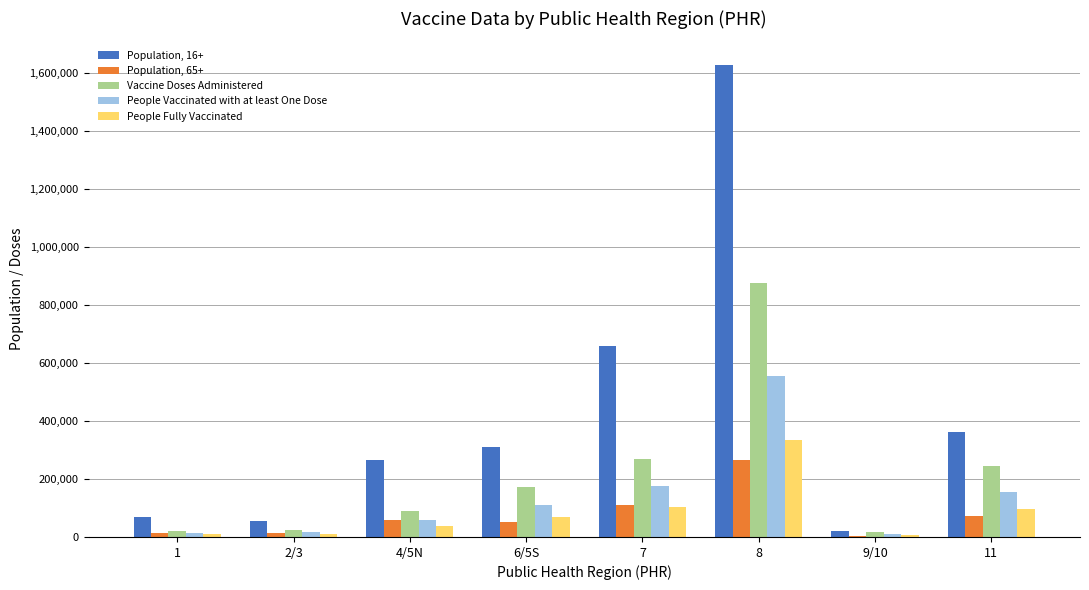

Count the number of data series in this chart.

5